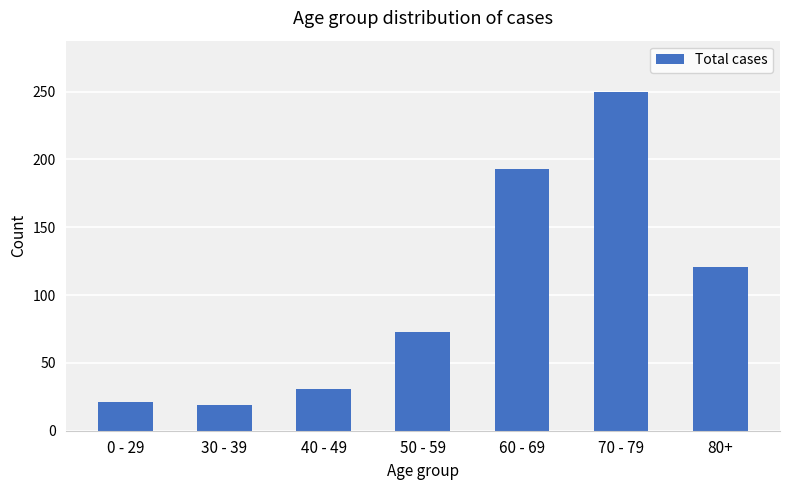

What is the sum of all values?

708